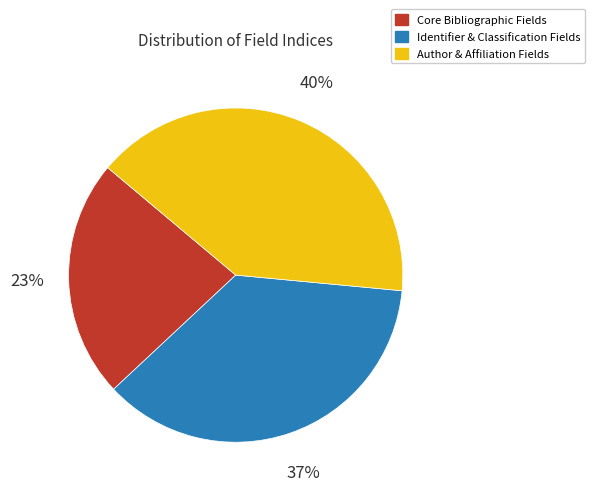

To the nearest percent, what percentage of the pie is Identifier & Classification Fields?

37%